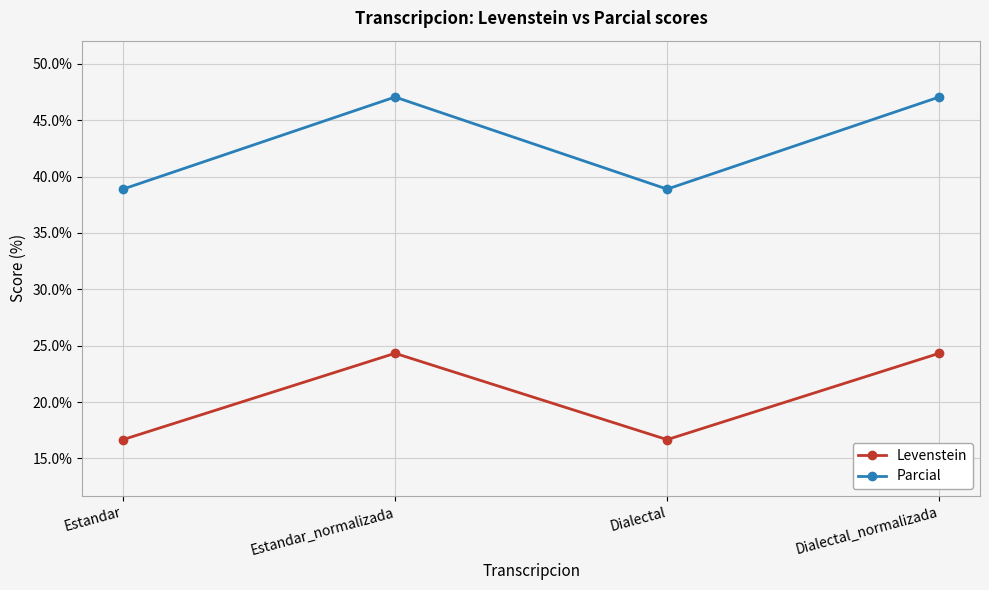

Does the chart display data point markers on the line(s)?

Yes